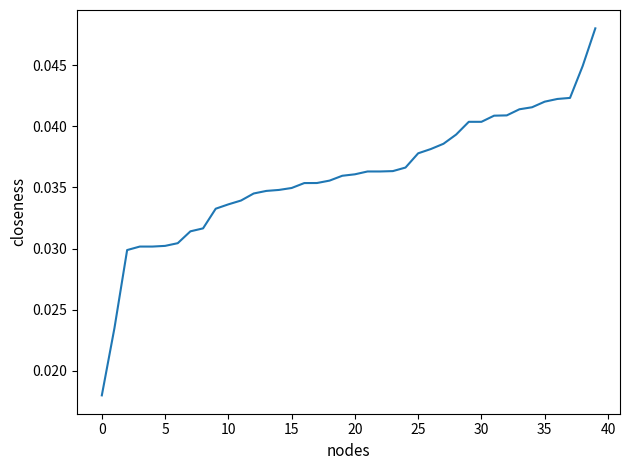

Does the chart have visible grid lines?

No